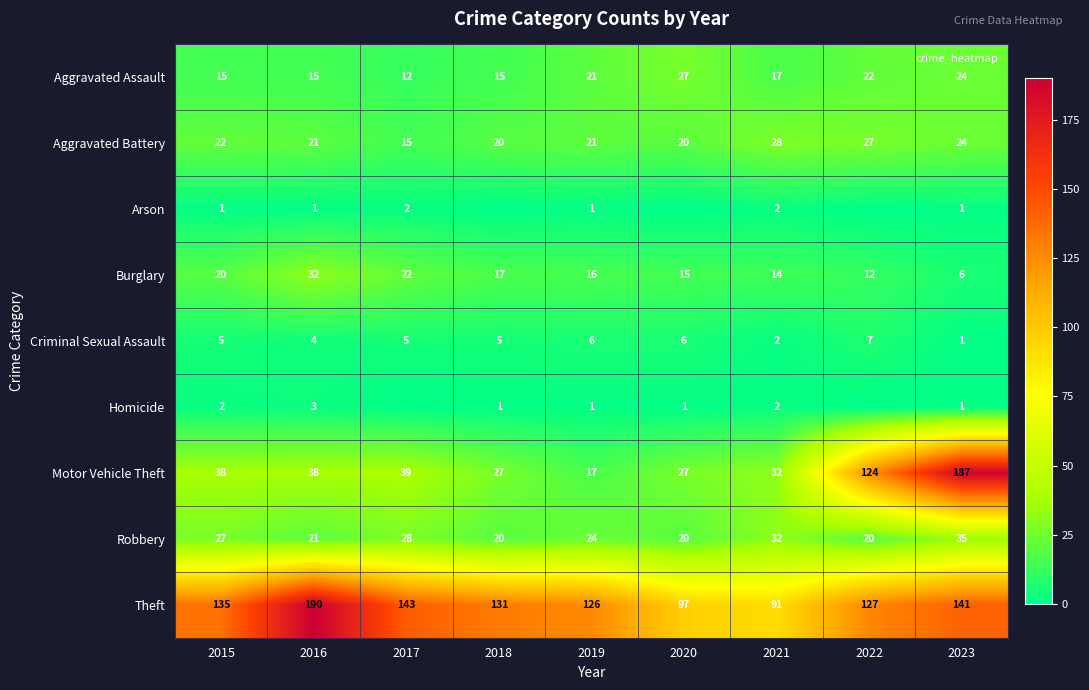

At 2020, list the series in order from smallest to largest.

Arson, Homicide, Criminal Sexual Assault, Burglary, Aggravated Battery, Robbery, Aggravated Assault, Motor Vehicle Theft, Theft